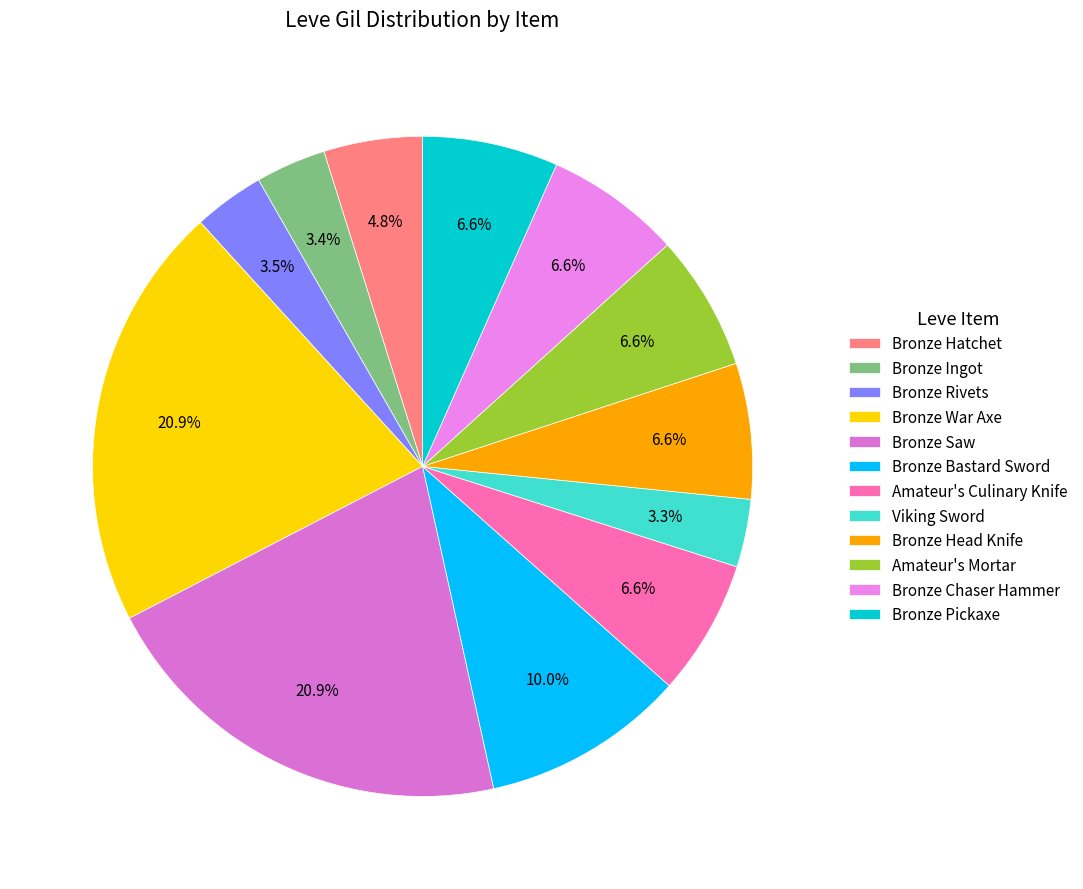

Is Bronze Chaser Hammer the majority of the pie?

No